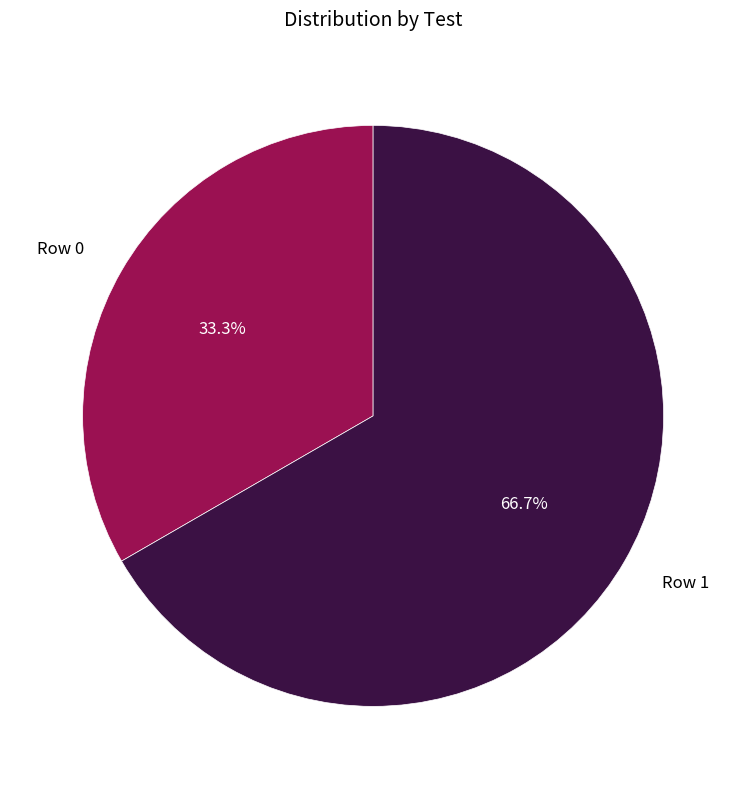

To the nearest percent, what is the difference between the Row 1 and Row 0 slice percentages?

33%